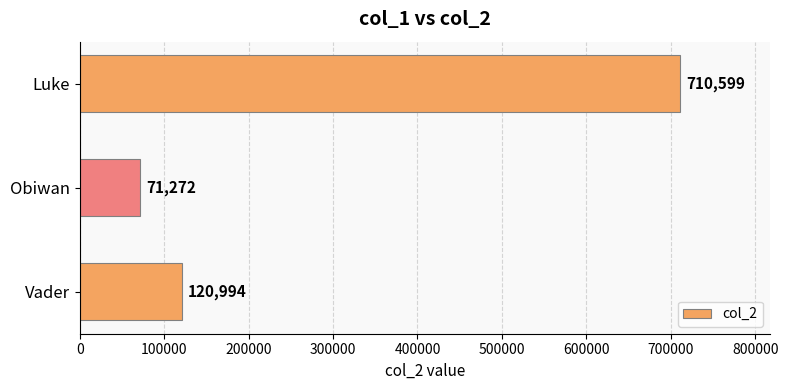

List the labels in order of value, smallest first.

Obiwan, Vader, Luke